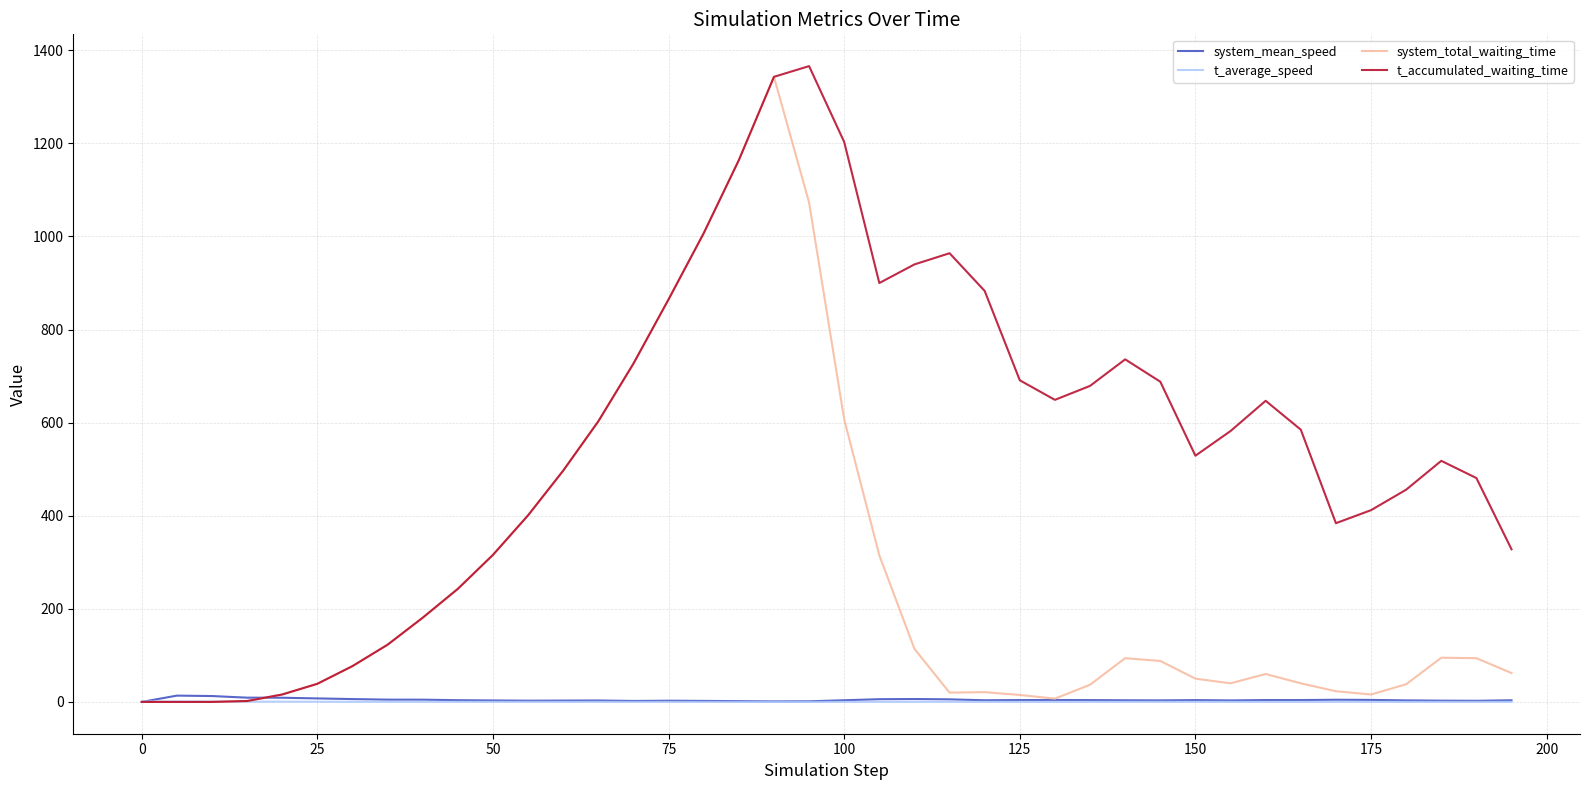

Which series has the largest total across all categories?

t_accumulated_waiting_time